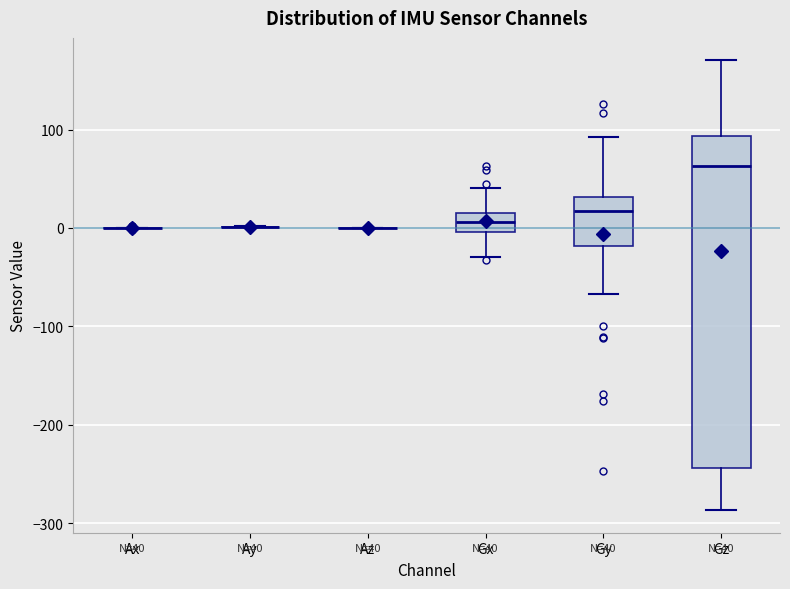

Which box is the tallest, from its lower edge to its upper edge?

Gz